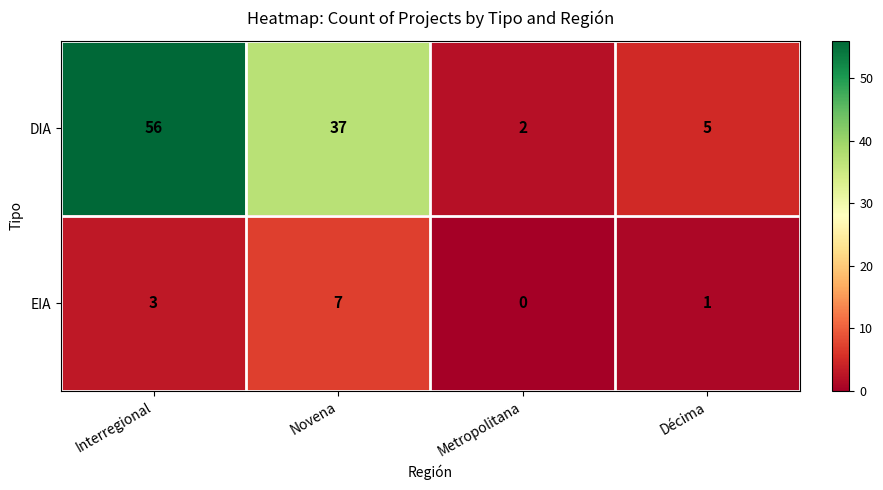

Where is DIA nearest to the value 29?

Novena